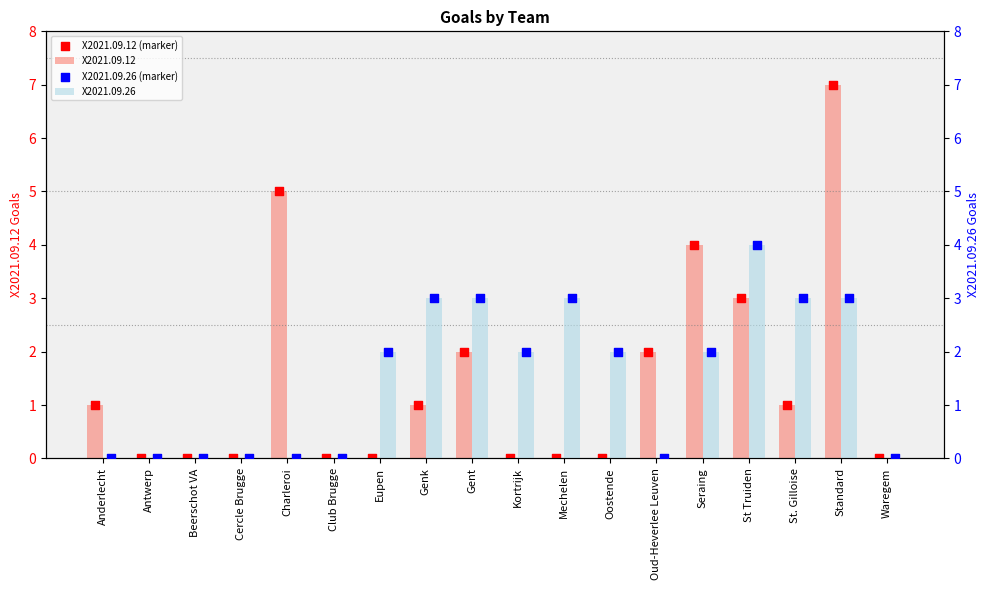

Which series has the largest total across all categories?

X2021.09.26